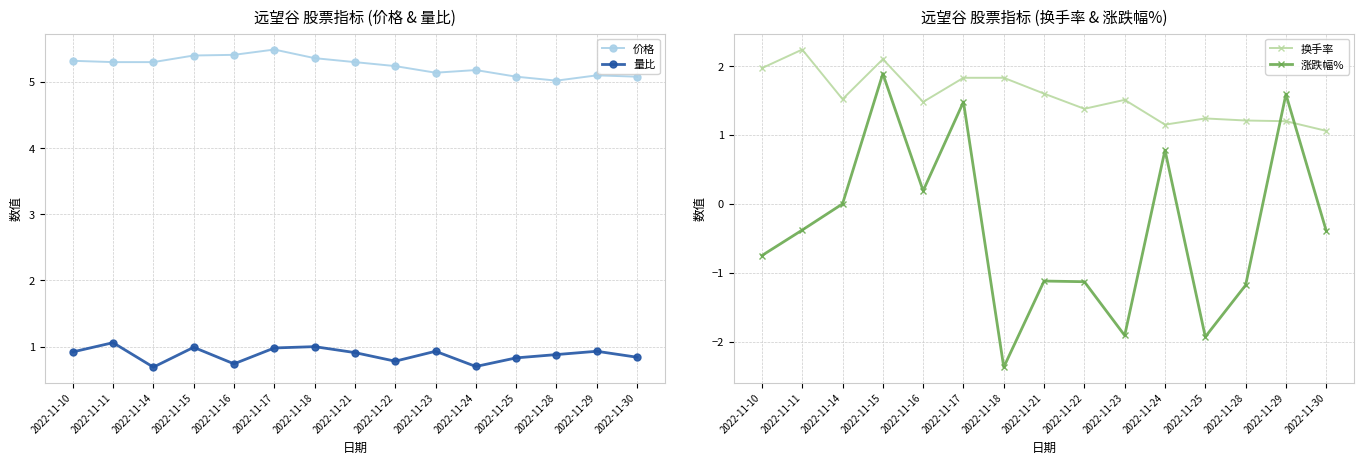

List the labels in order of 涨跌幅% value, smallest first.

2022-11-18, 2022-11-25, 2022-11-23, 2022-11-28, 2022-11-22, 2022-11-21, 2022-11-10, 2022-11-30, 2022-11-11, 2022-11-14, 2022-11-16, 2022-11-24, 2022-11-17, 2022-11-29, 2022-11-15